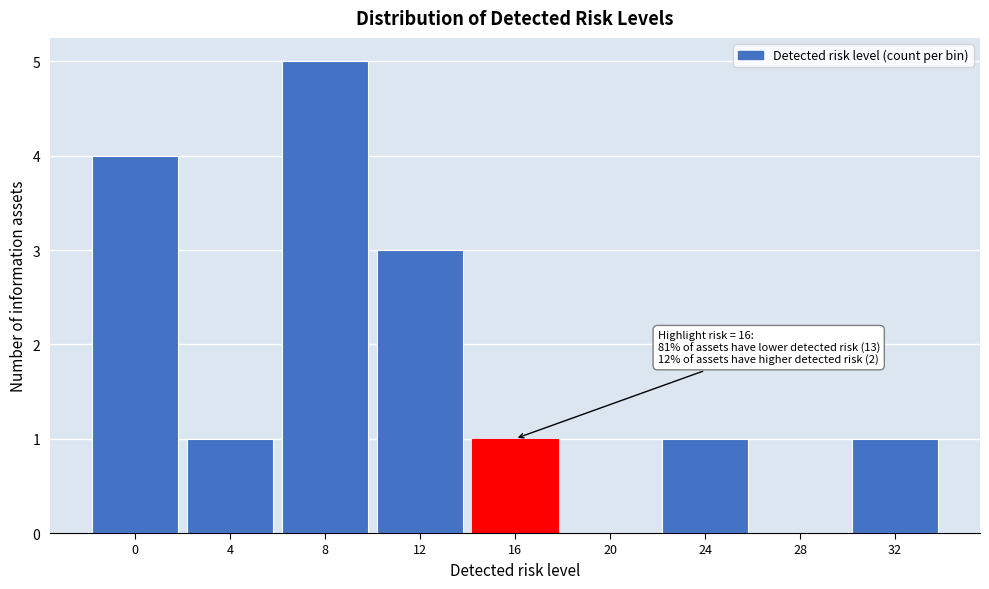

Reading left to right, list all the values displayed in this chart.

0=4	4=1	8=5	12=3	16=1	20=0	24=1	28=0	32=1